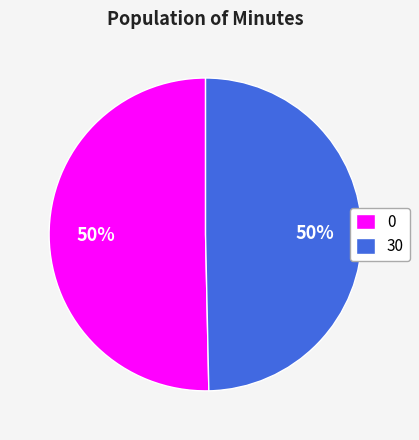

To the nearest percent, what is the combined percentage of 0 and 30?

100%